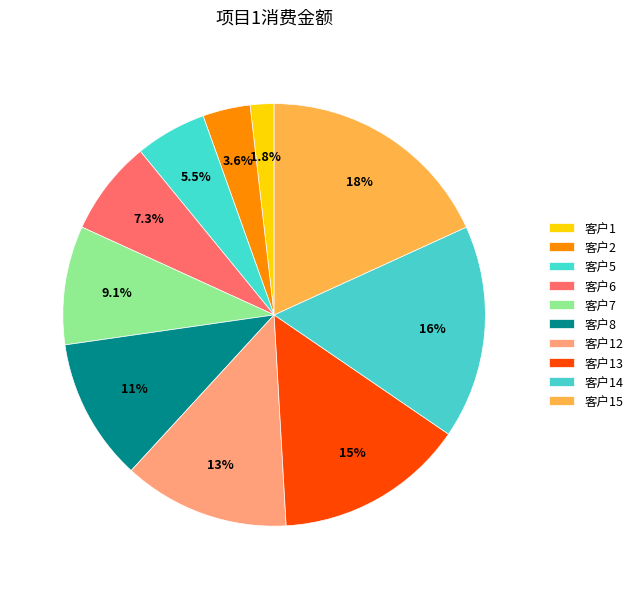

To the nearest percent, what is the combined percentage of 客户7 and 客户2?

13%